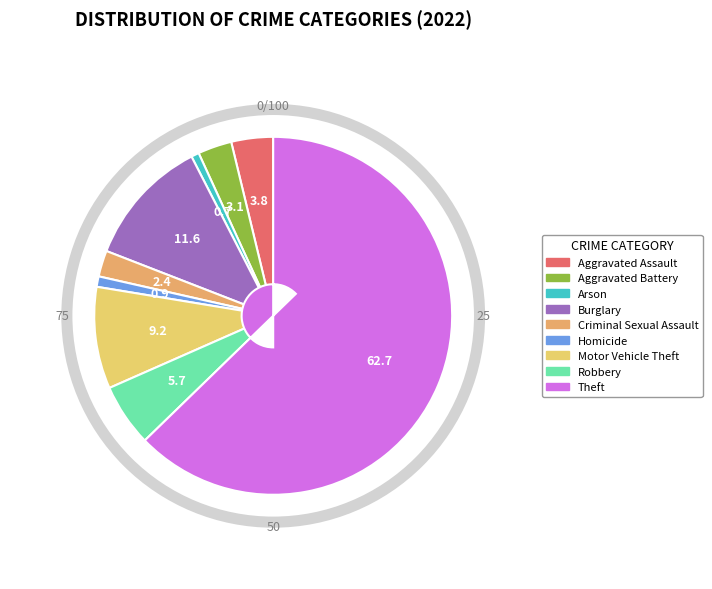

What is the total percentage of Arson and Homicide?

1.7%